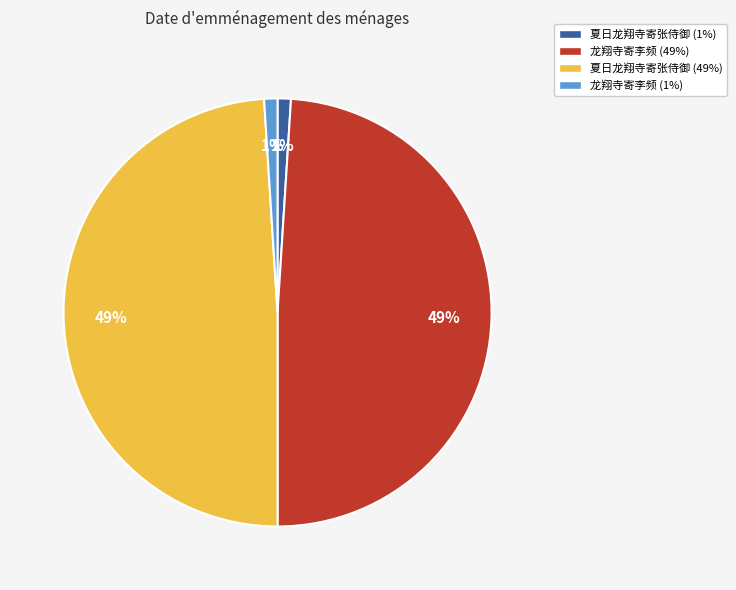

Count the number of slices in the pie.

4